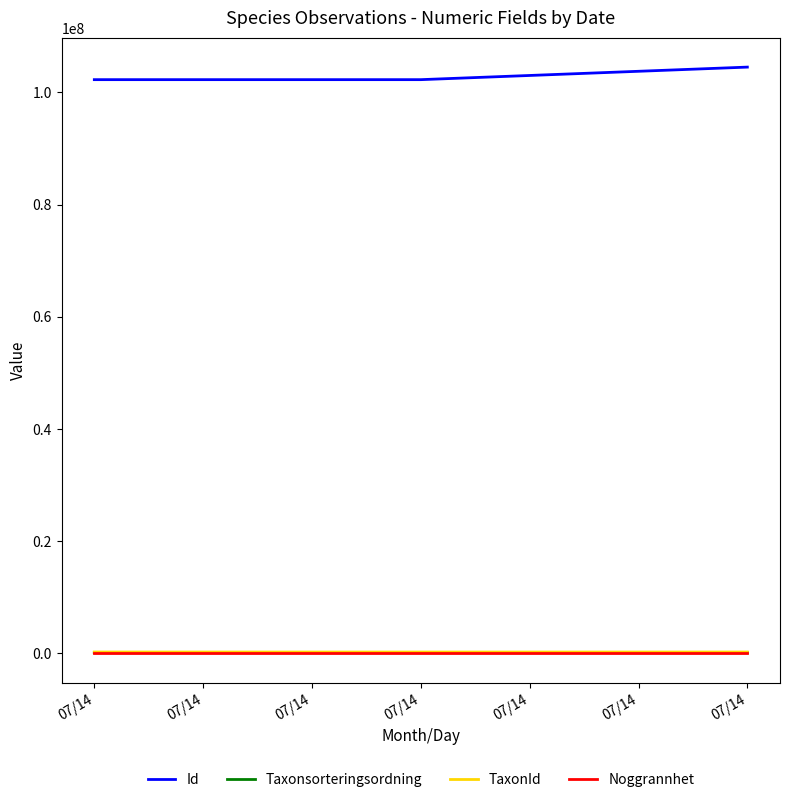

What are all the series names shown in the legend?

Id, Taxonsorteringsordning, TaxonId, Noggrannhet